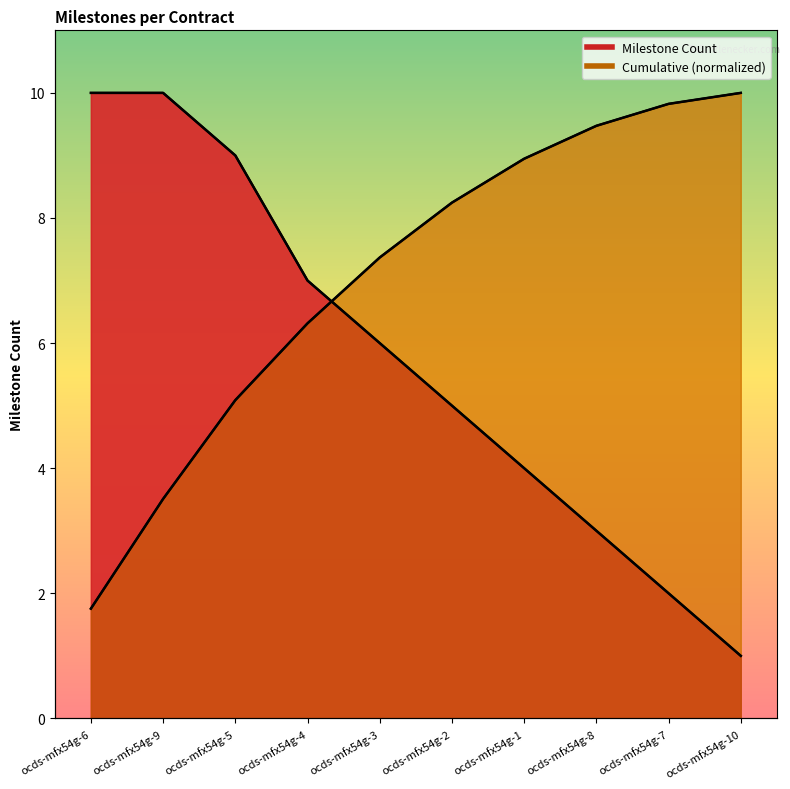

Reading left to right, extract all data points from this chart.

Milestone Count: 10.0	10.0	9.0	7.0	6.0	5.0	4.0	3.0	2.0	1.0
Cumulative Milestones: 1.8	3.5	5.1	6.3	7.4	8.2	8.9	9.5	9.8	10.0